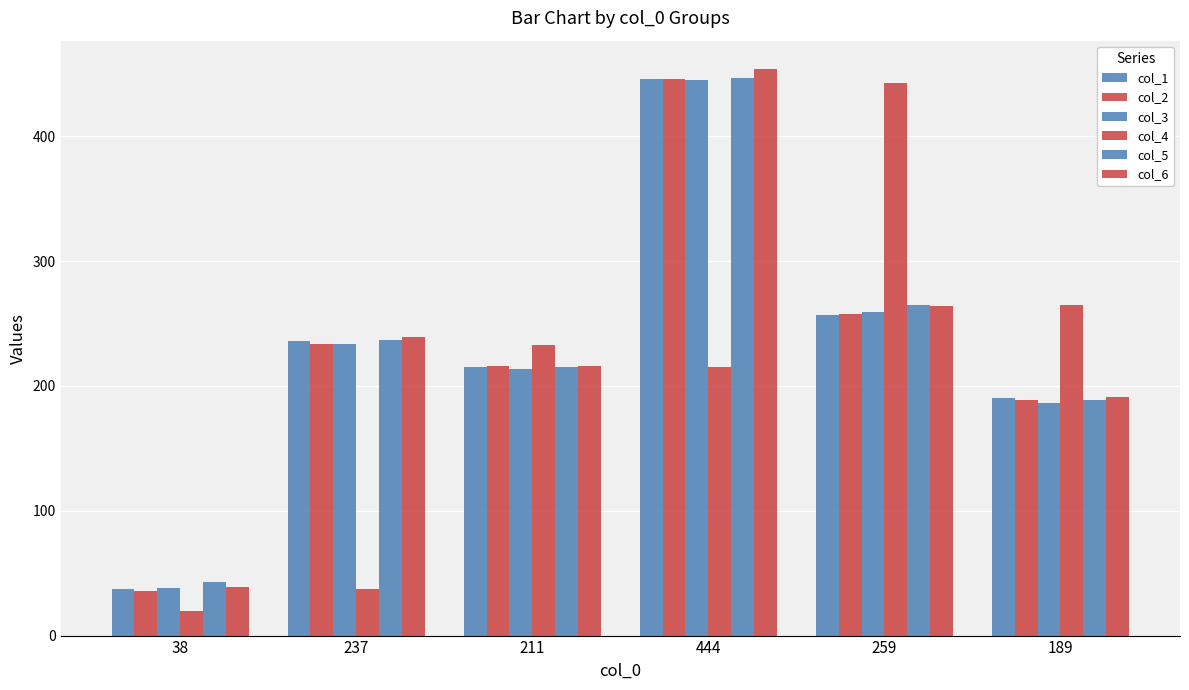

Which label corresponds to the smallest value in the chart?

38